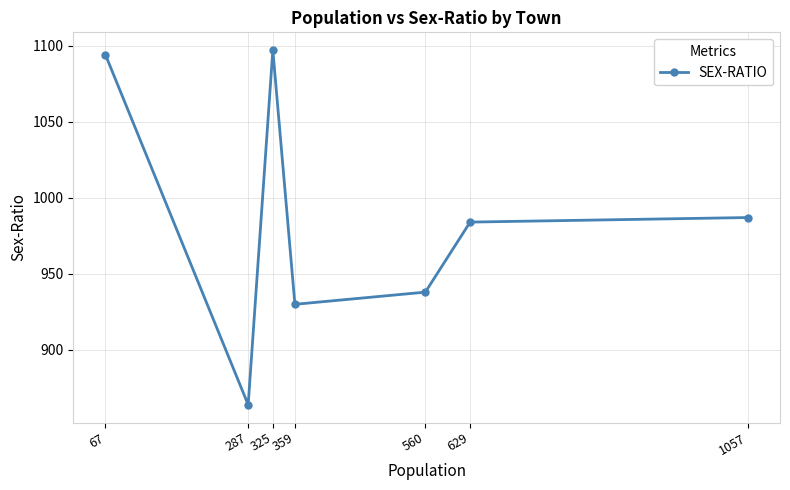

Count the number of data series in this chart.

1